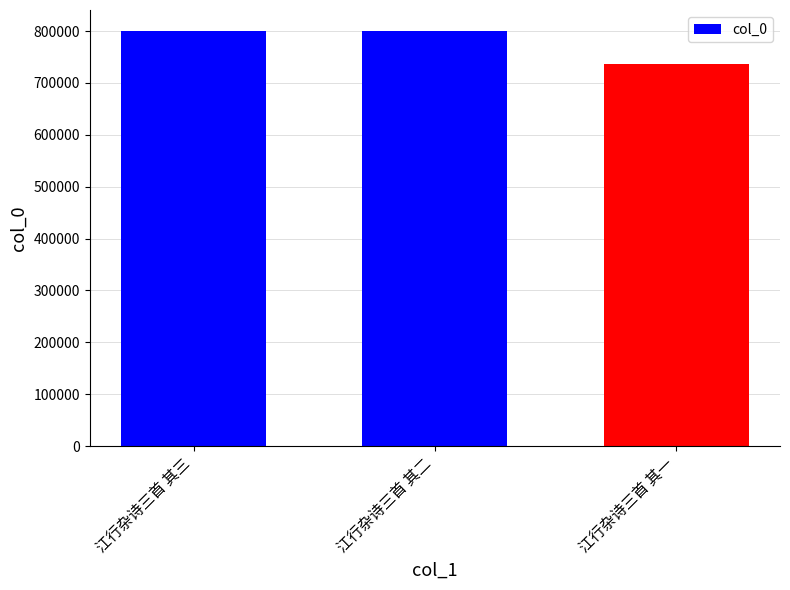

What is the maximum value shown in the chart?

800542